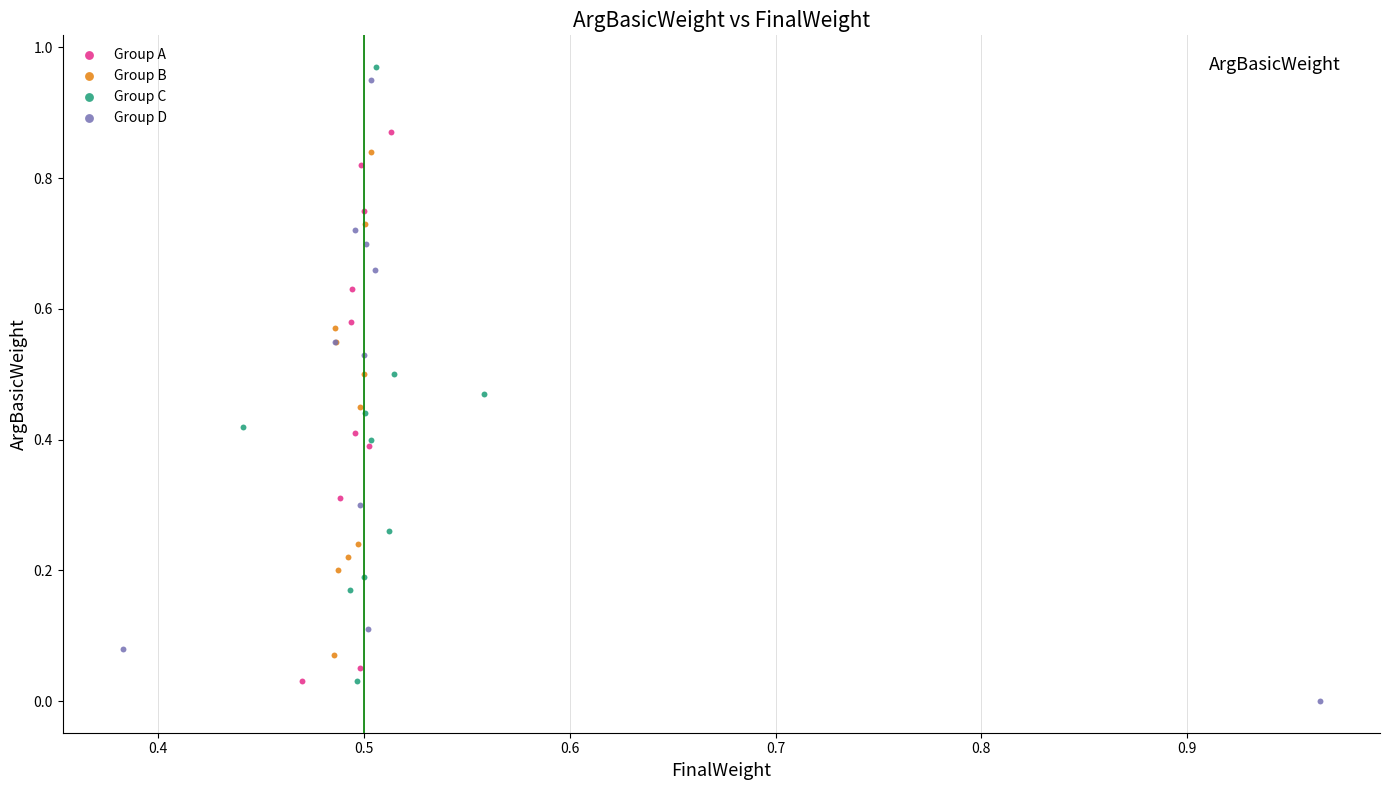

What are all the series names shown in the legend?

Group A, Group B, Group C, Group D